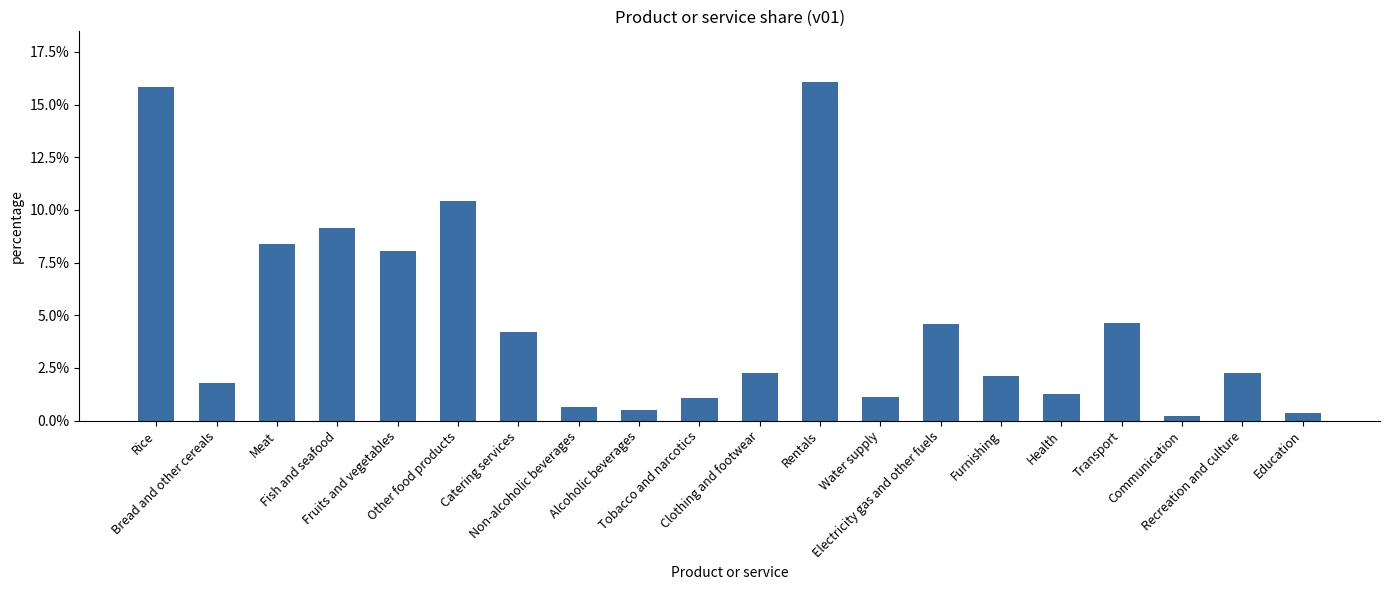

What is the value of the 14th bar from the left?

4.6